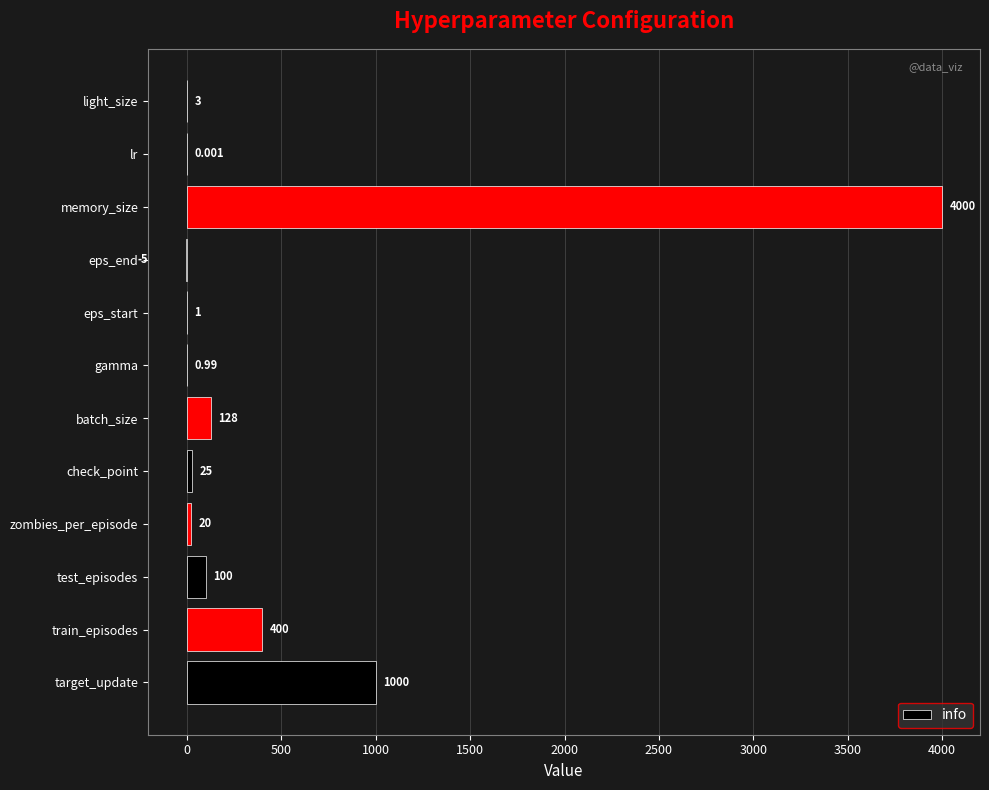

At which category does the chart reach its peak across all series?

memory_size